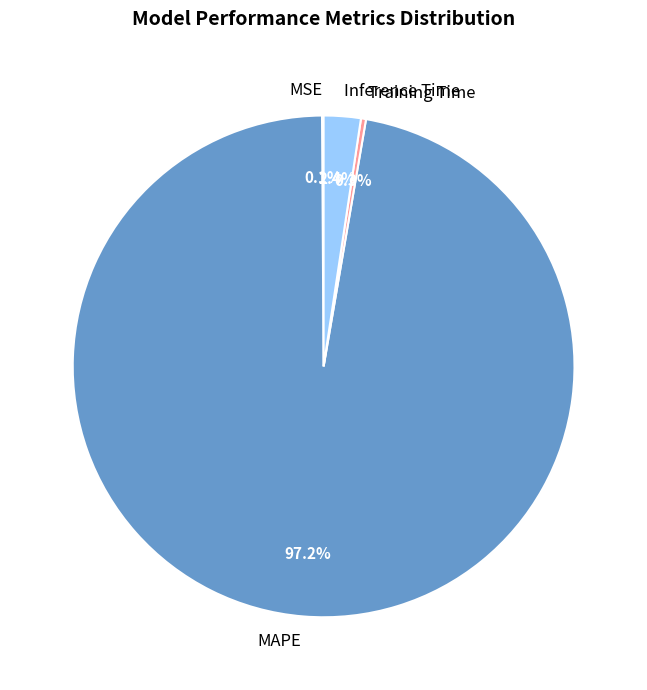

To the nearest percent, what is the difference between the largest and smallest slice percentages?

97%